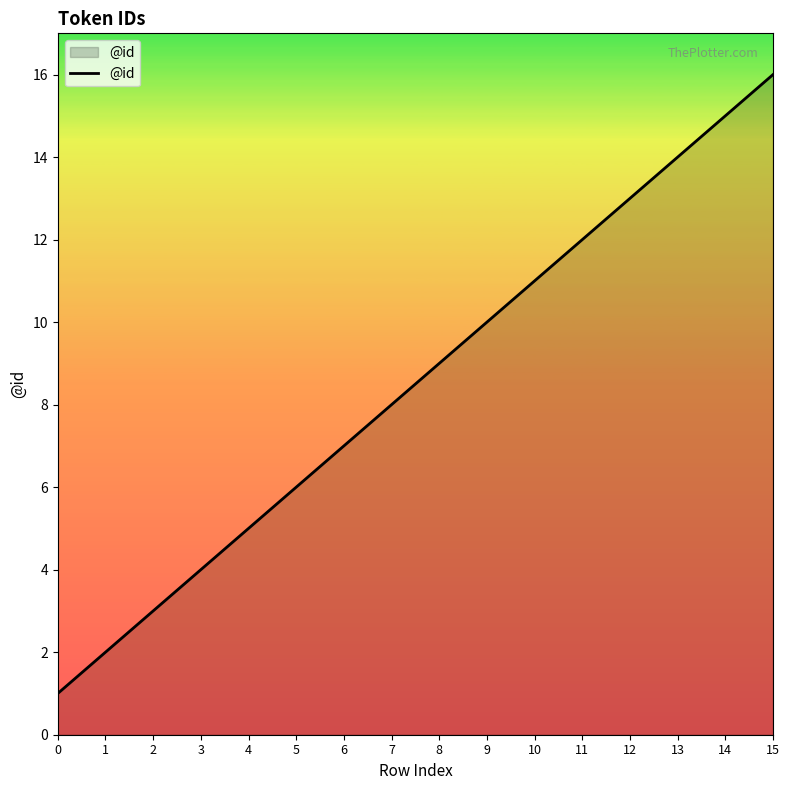

What is the difference between the maximum and minimum values?

15